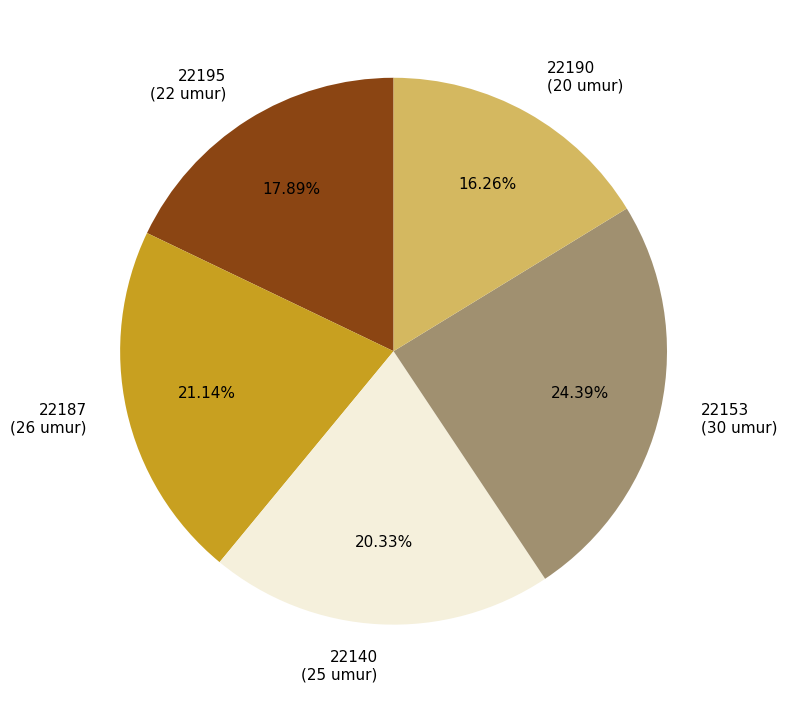

Which has a higher value, 22190 (20 umur) or 22187 (26 umur)?

22187 (26 umur)